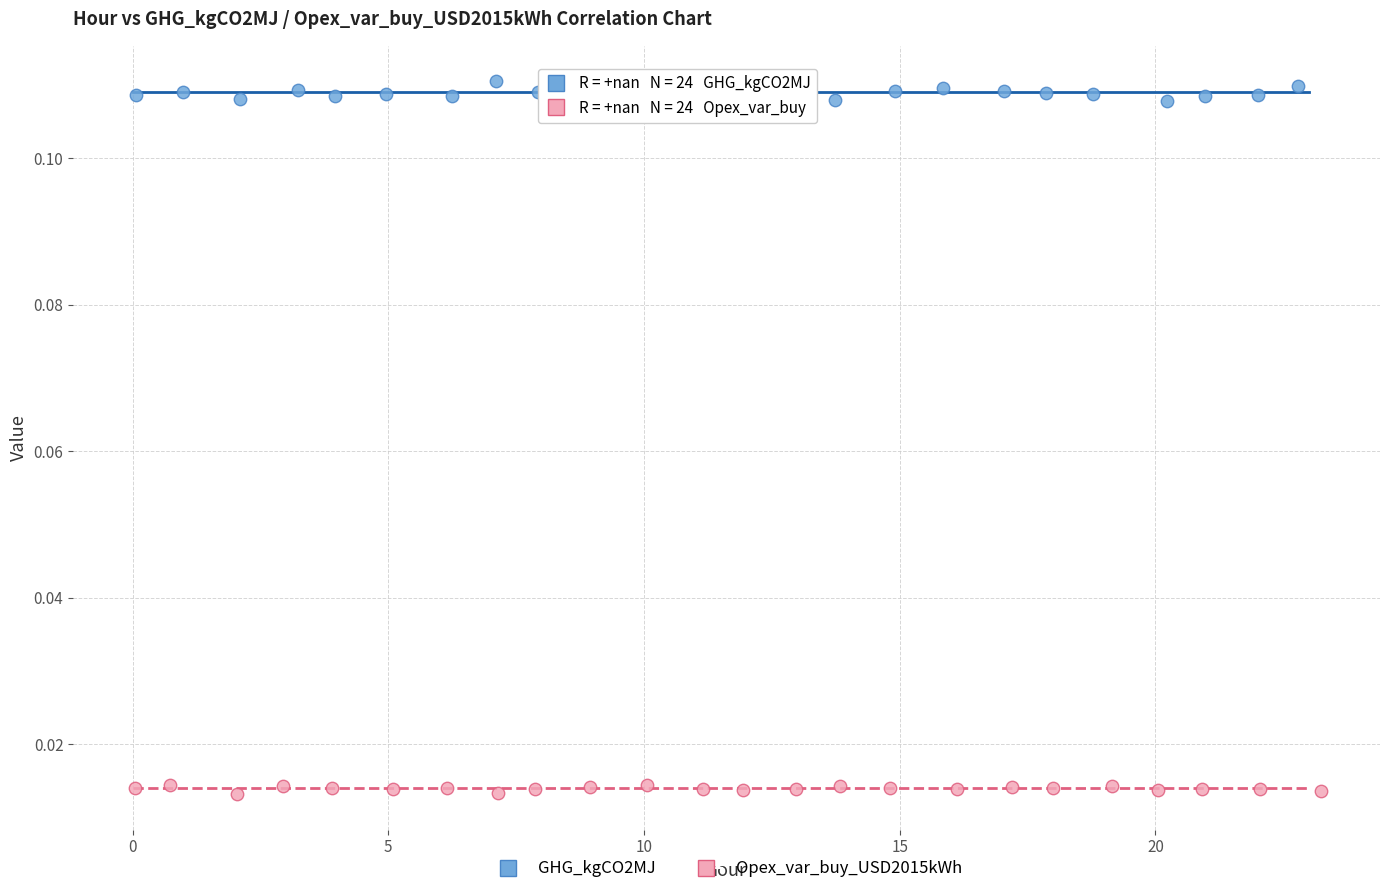

Which series has the widest spread of Y values?

GHG_kgCO2MJ